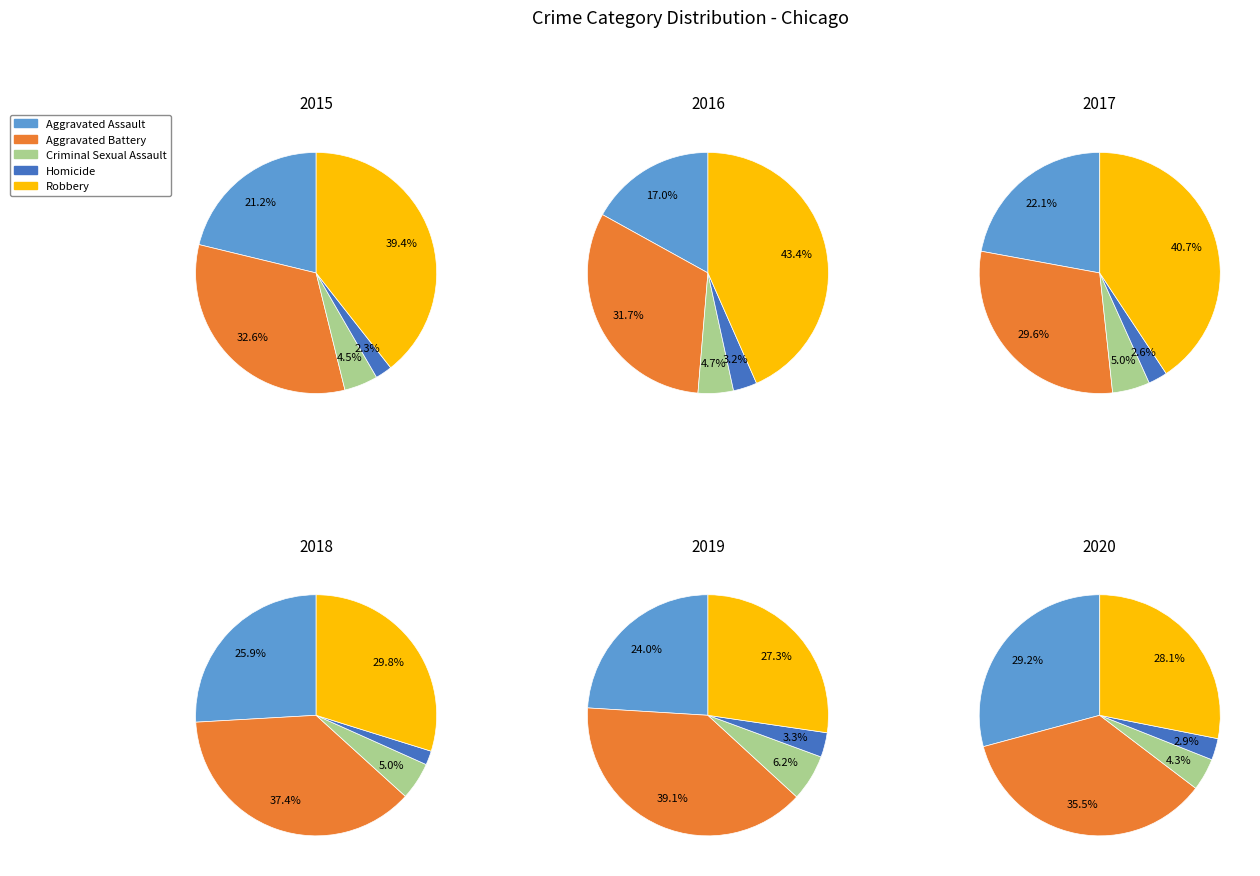

Count the number of slices in the pie.

5